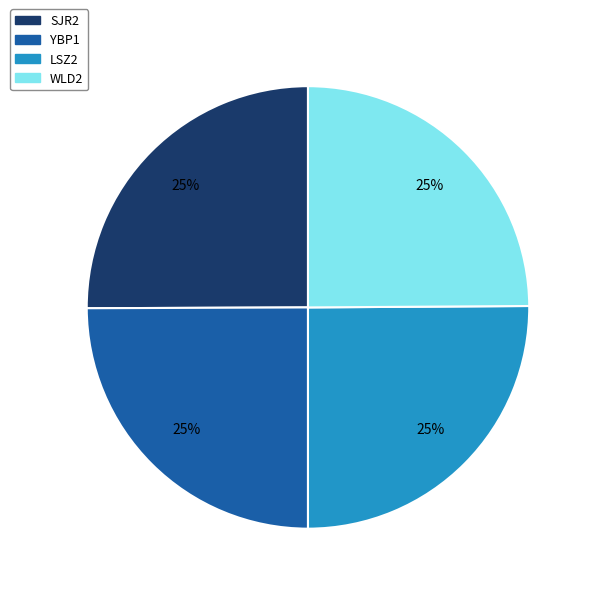

What percentage is the LSZ2 slice, to the nearest percent?

25%